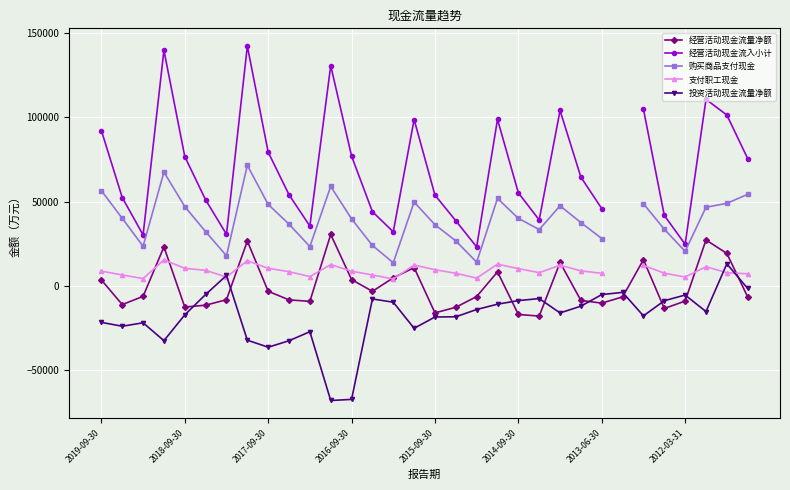

What are all the series names shown in the legend?

经营活动现金流量净额, 经营活动现金流入小计, 购买商品支付现金, 支付职工现金, 投资活动现金流量净额